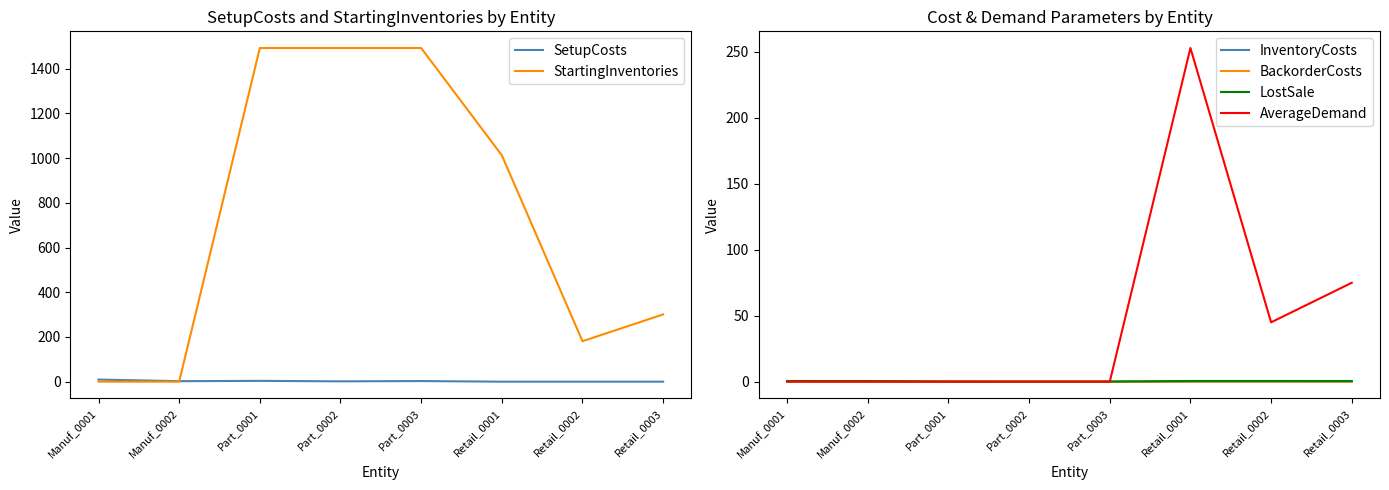

What position from the left is Retail_0001?

6